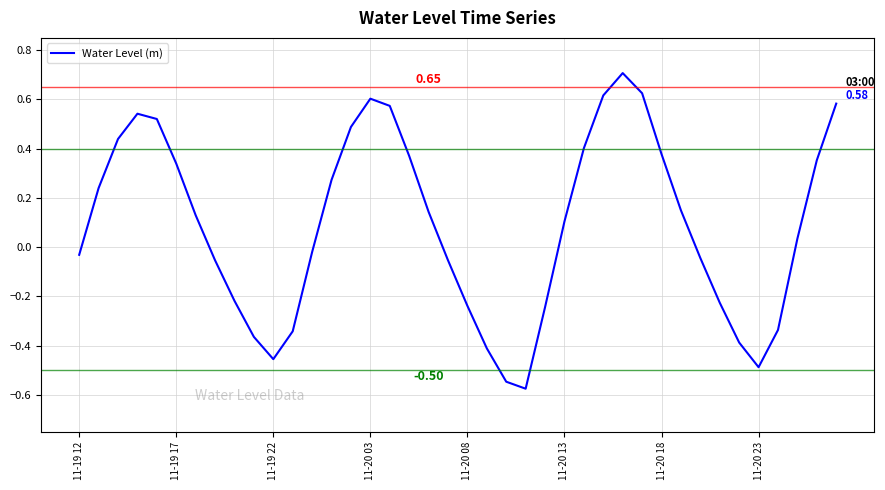

What is the difference between the maximum and minimum values?

1.3